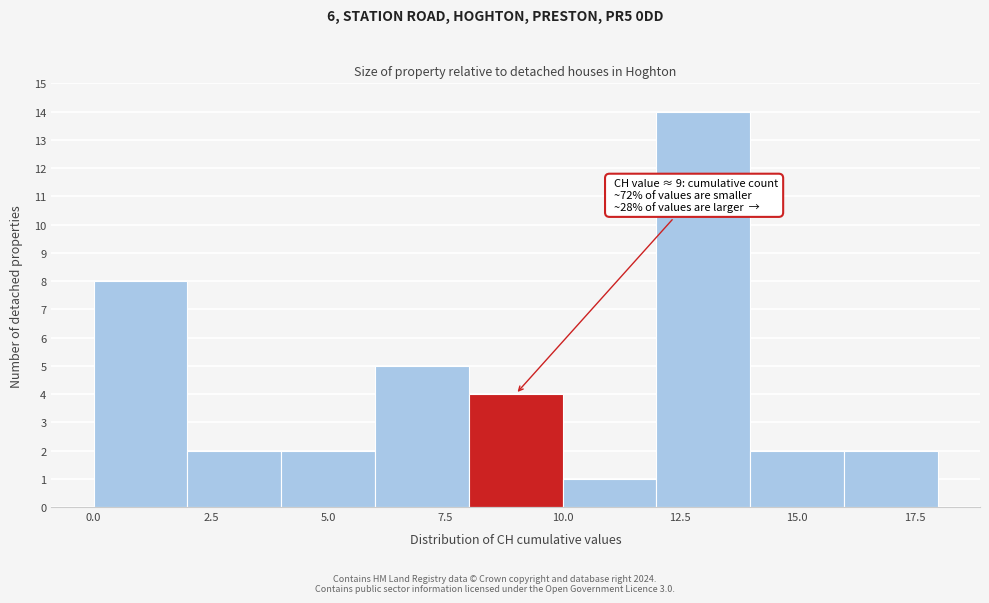

Which range on the x-axis has the tallest bar?

12 to 14